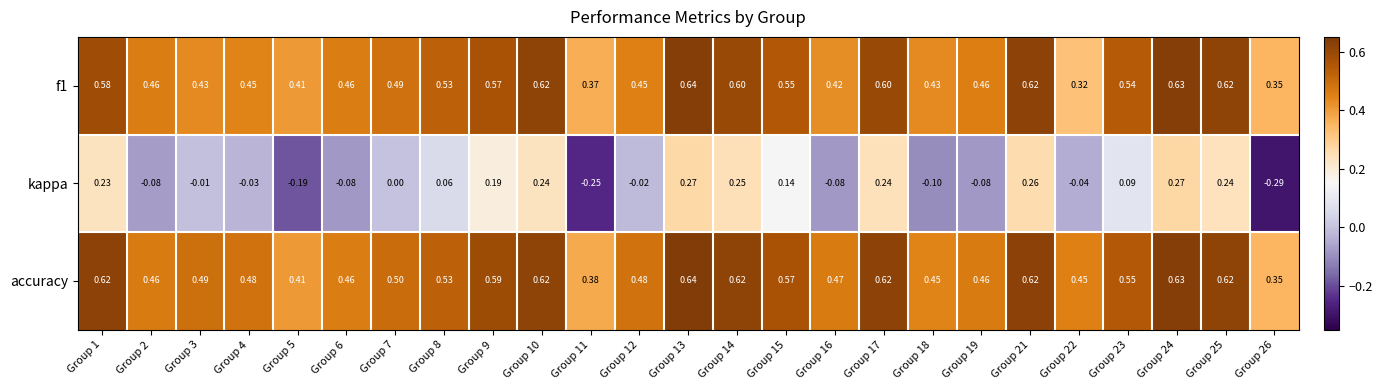

Which series changed the most between Group 5 and Group 12?

kappa